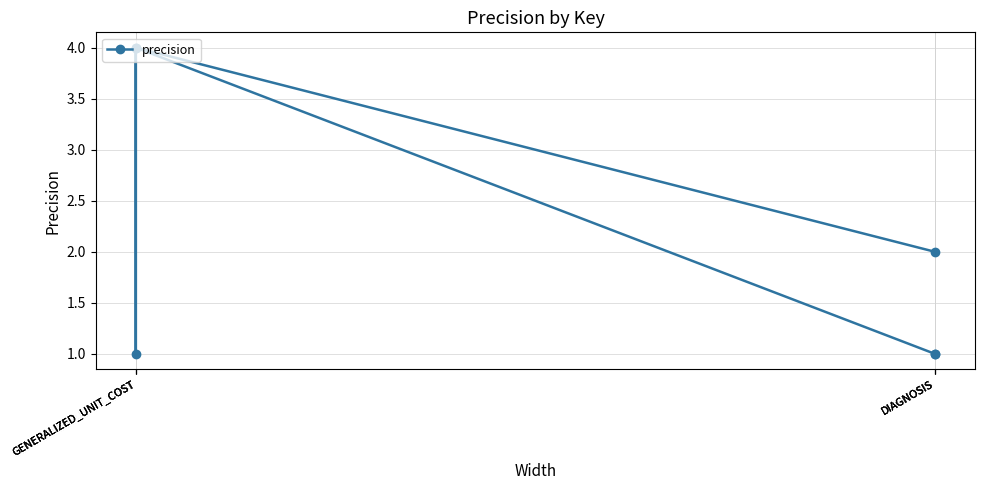

Which category has the highest value across all series?

GENERALIZED_UNIT_COST